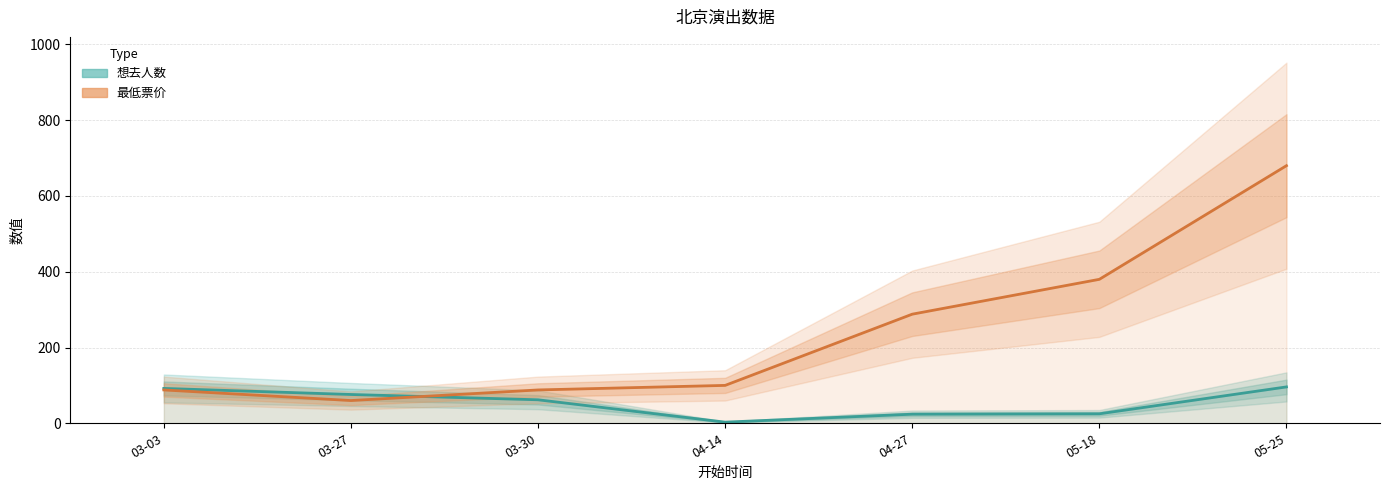

Reading left to right, list all the values displayed in this chart.

想去人数: 92	76	62	3	24	25	96
最低票价: 88	60	88	100	288	380	680